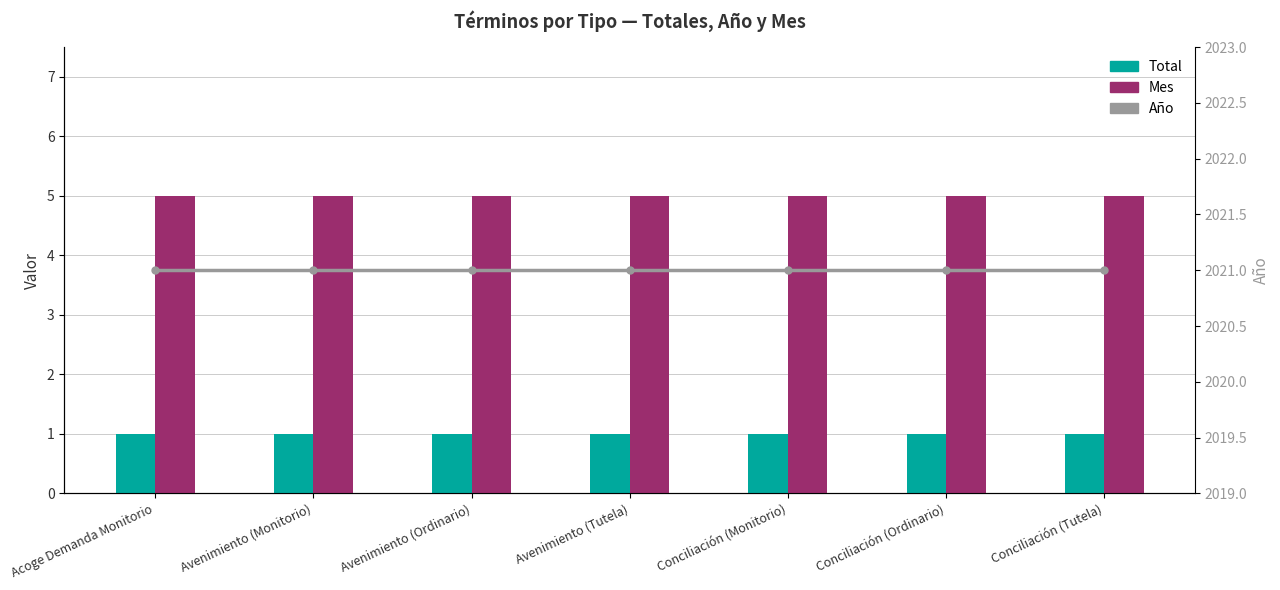

Are the bars grouped side by side (vs. stacked)?

Yes